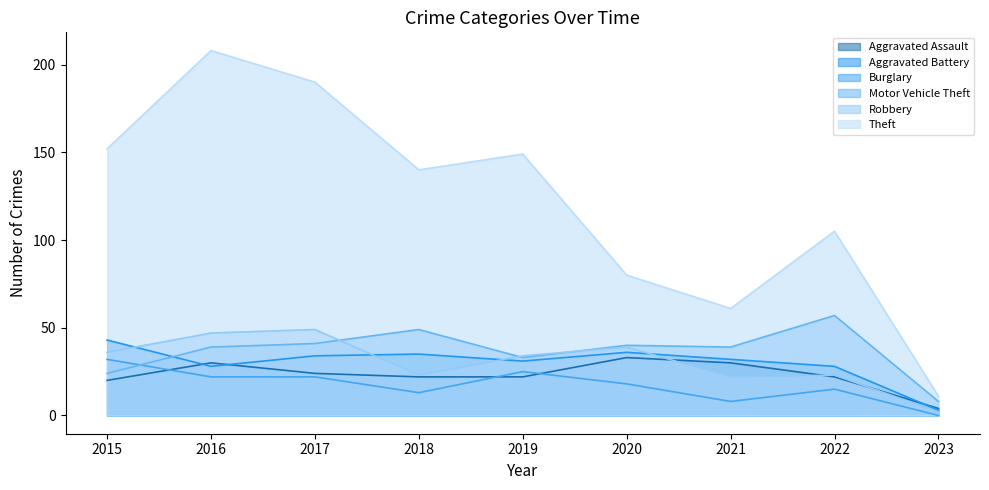

What is the difference between the Aggravated Battery values at 2023 and 2019?

28